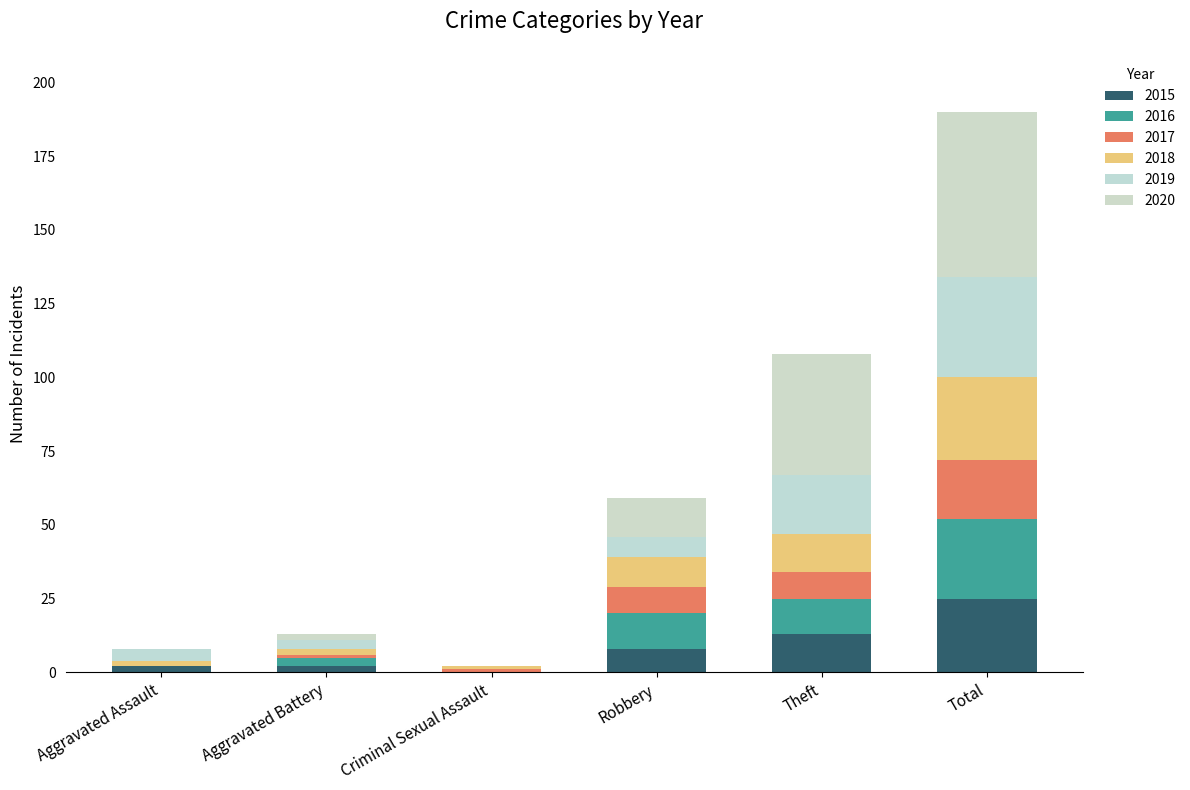

Rank the series at Total from highest to lowest value.

2020, 2019, 2018, 2016, 2015, 2017